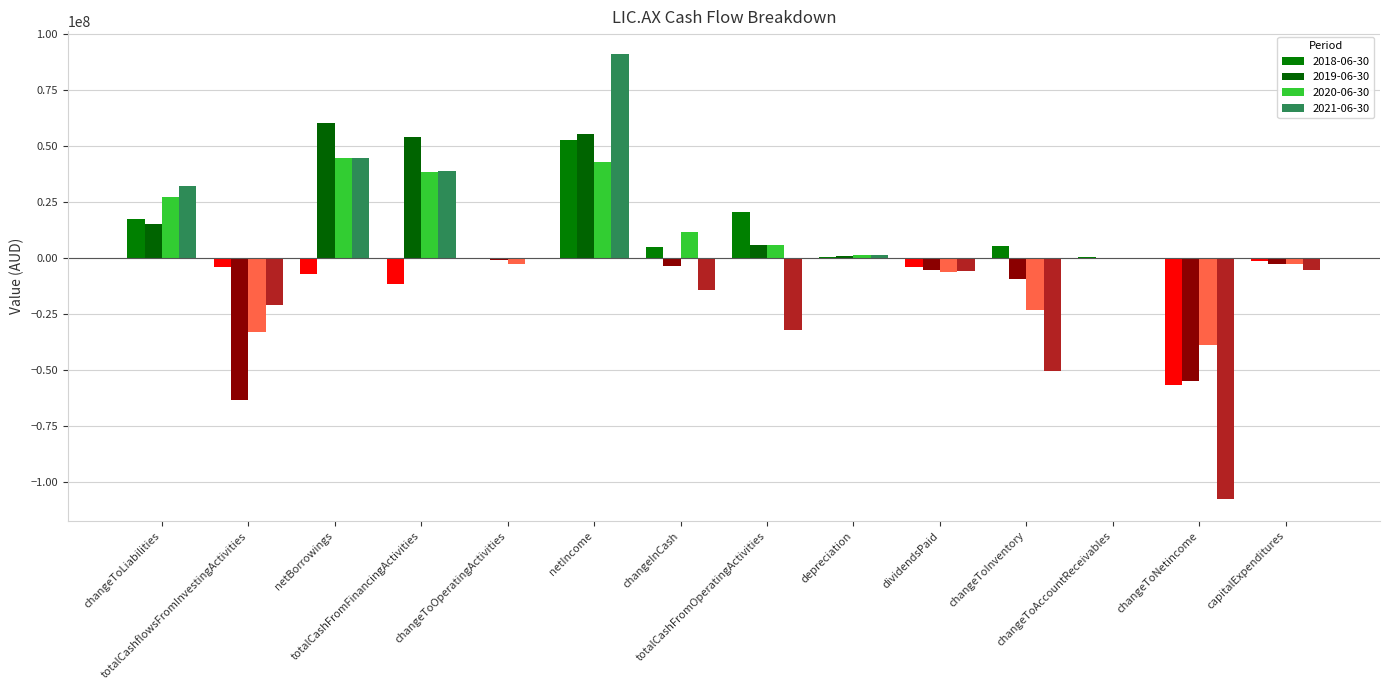

How many categories are shown in the chart?

14